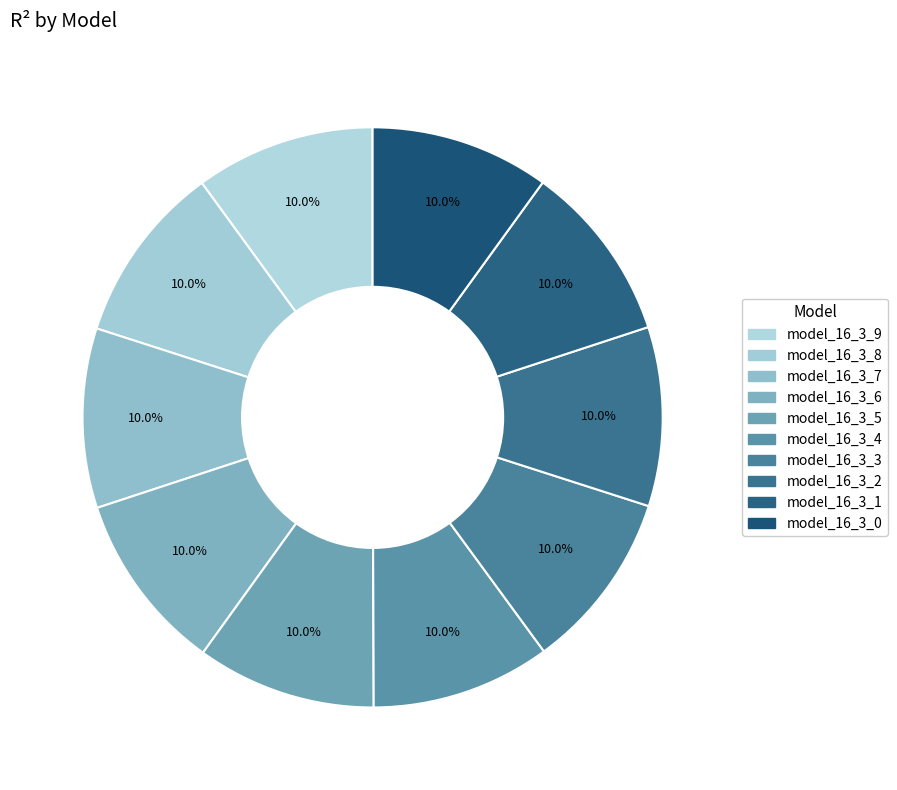

Count the number of slices in the pie.

10